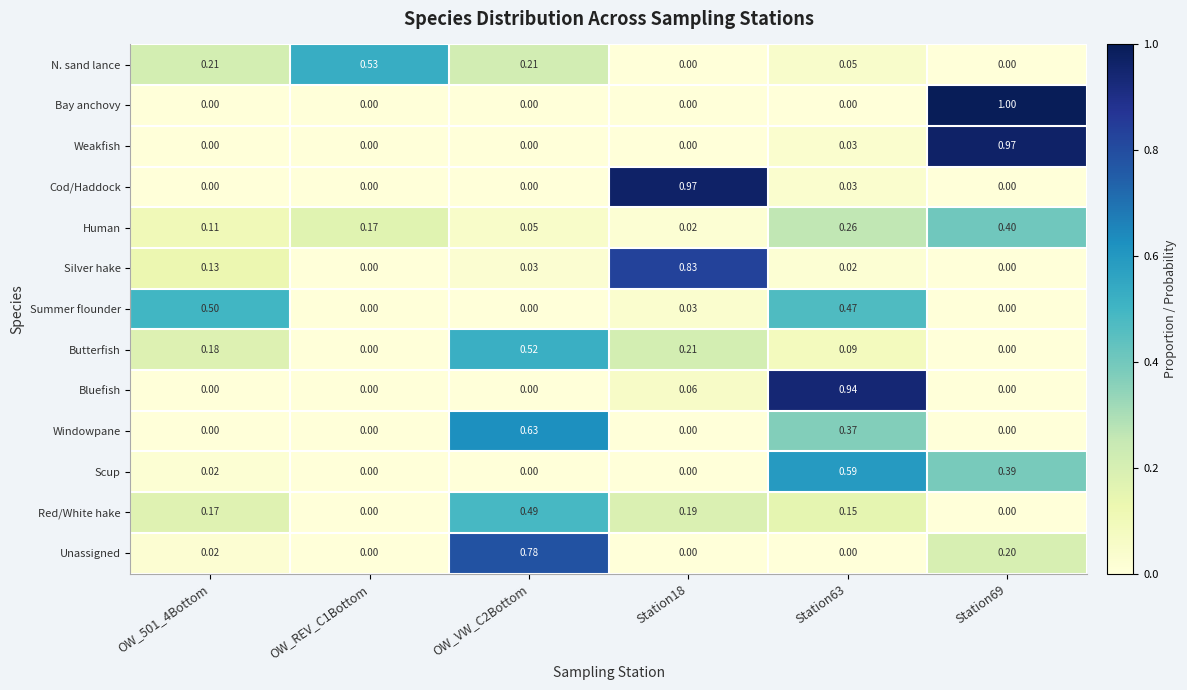

Which series has the largest range (max minus min)?

Bay anchovy